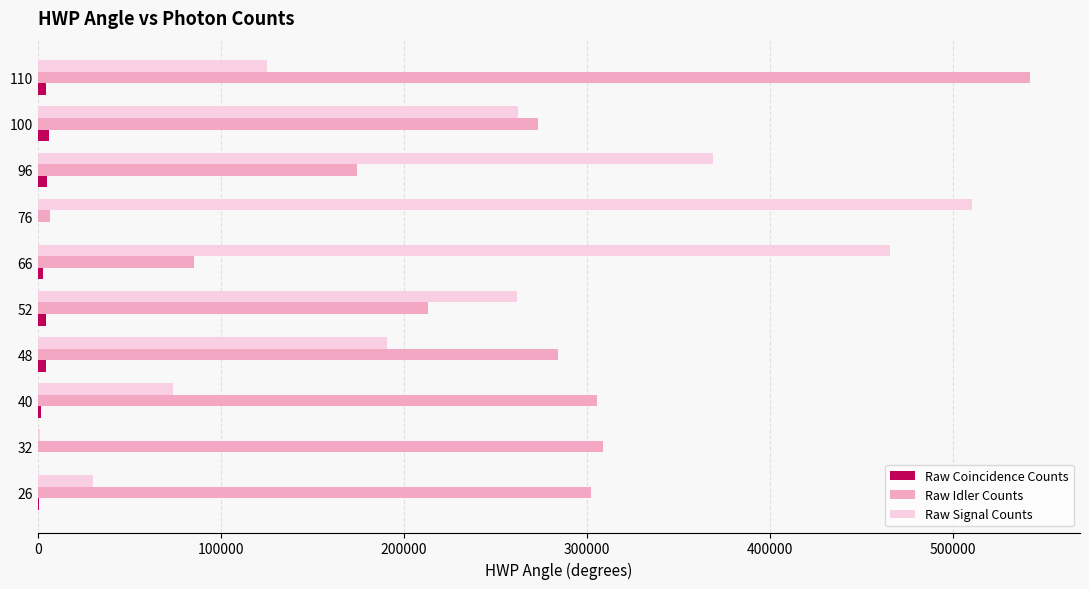

At which category is the sum across all series the highest?

110